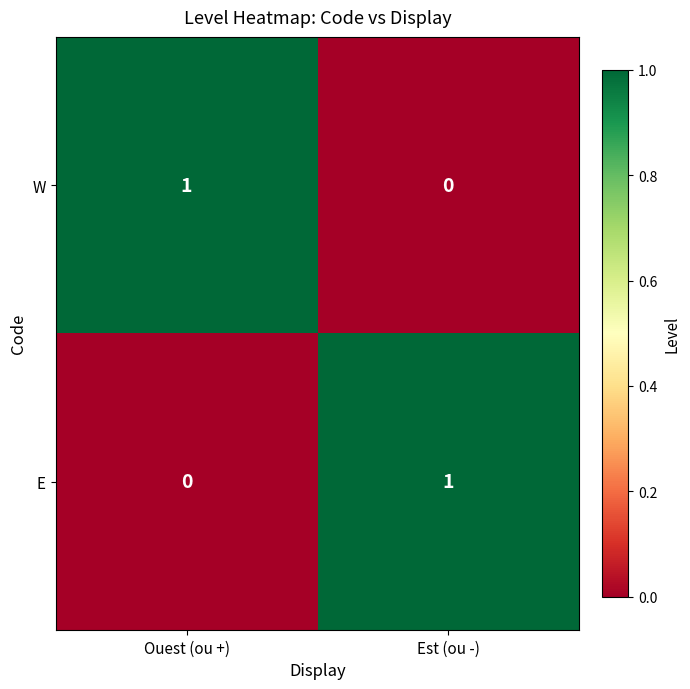

The W series shows 0 at Ouest (ou +). True or false?

False